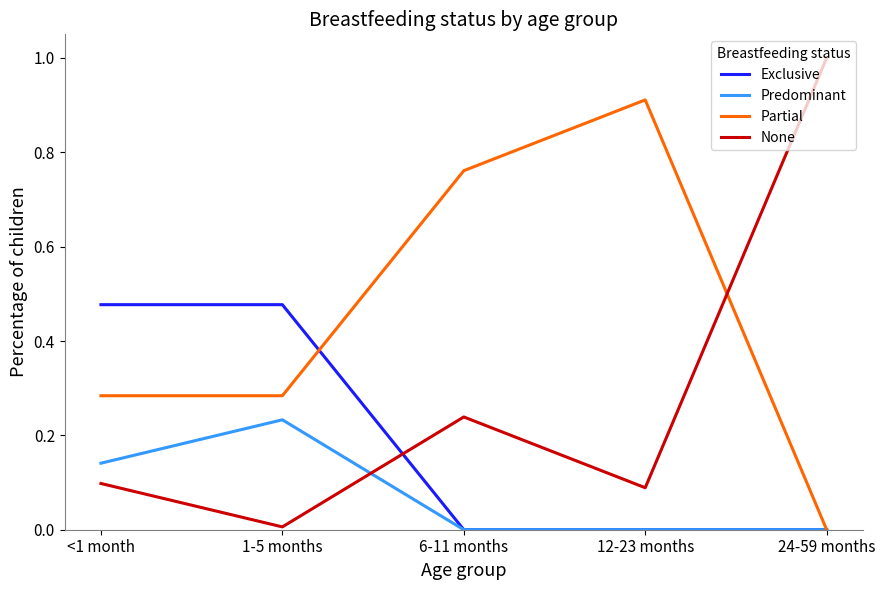

Which series has the largest total across all categories?

Partial